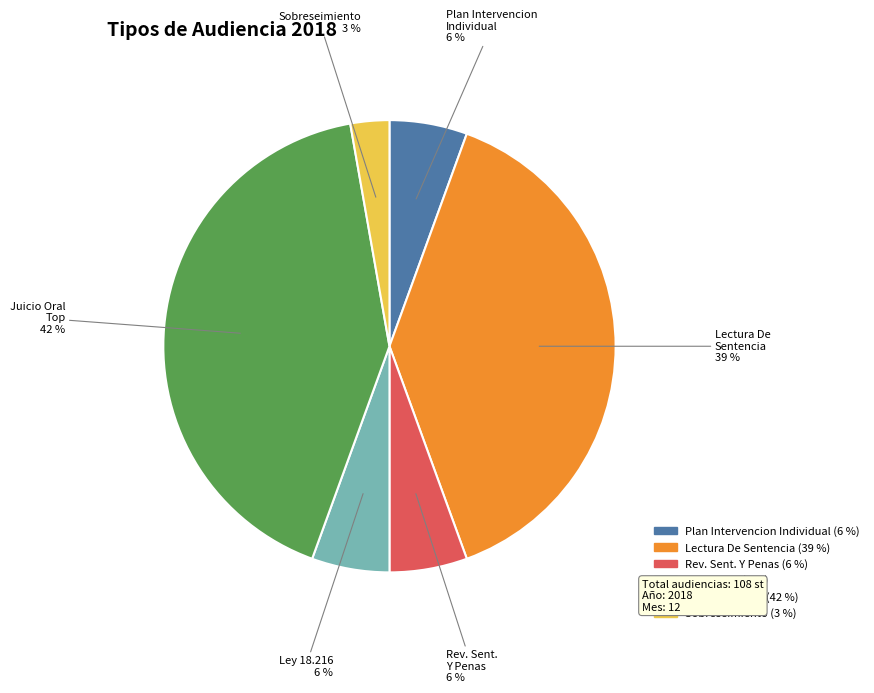

How many slices are in this pie chart?

6